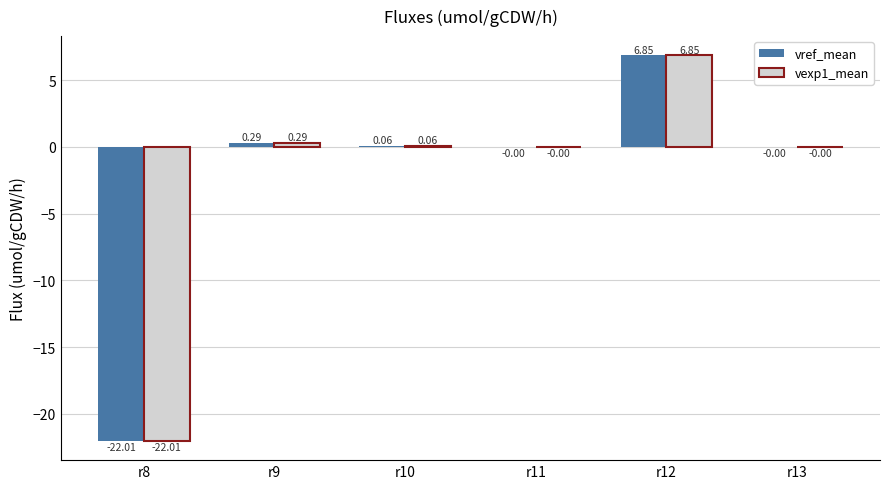

What is the average value of the vexp1_mean series?

-2.5